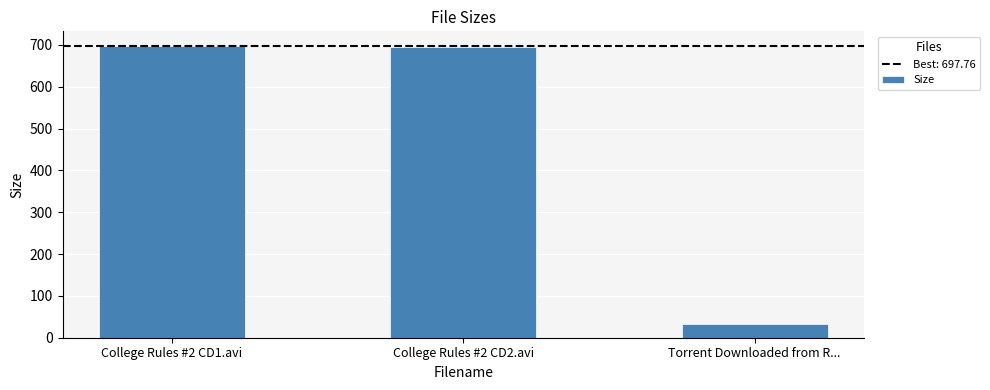

What is the value of the 3rd bar from the left?

33.0